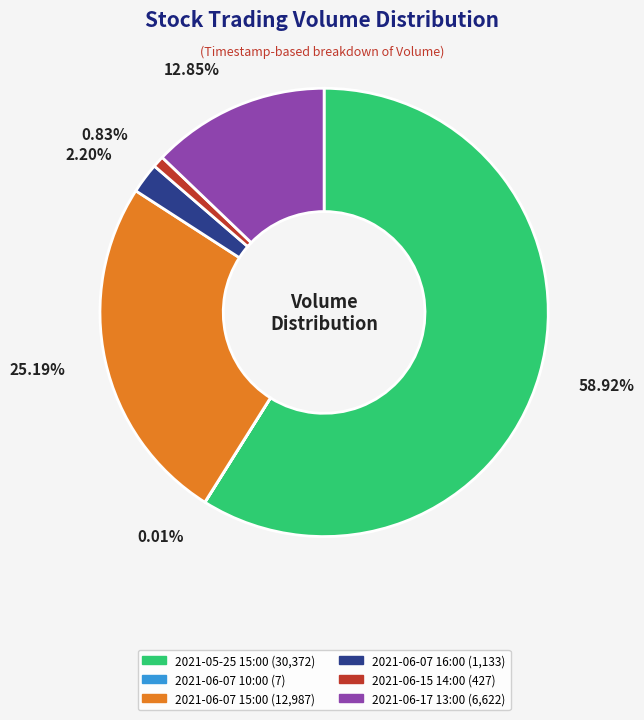

Does any single category account for the majority?

Yes